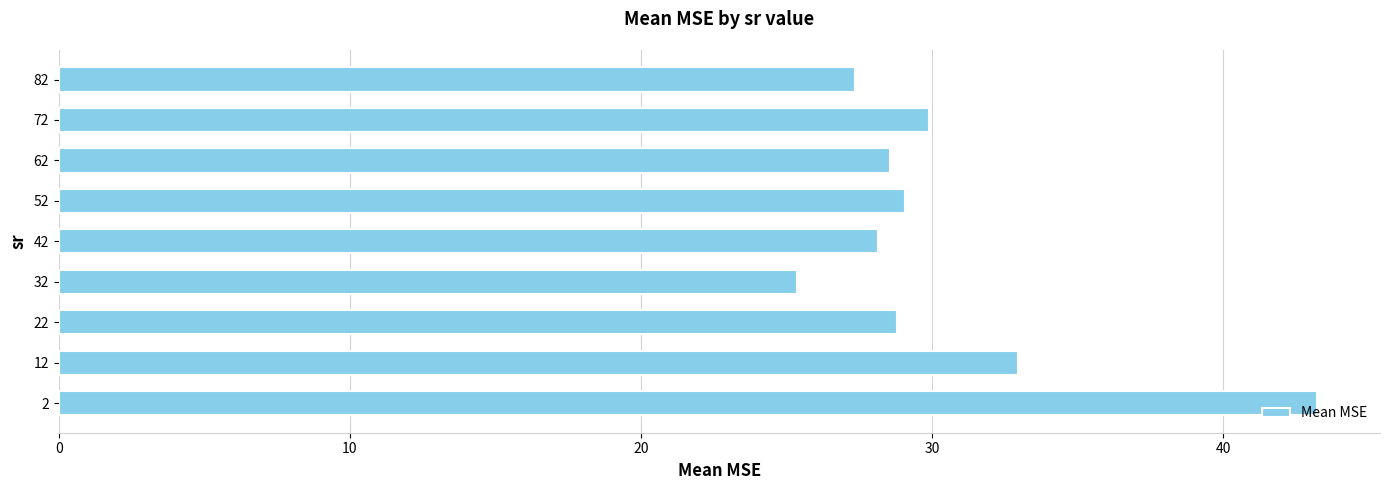

What is the average value?

30.4